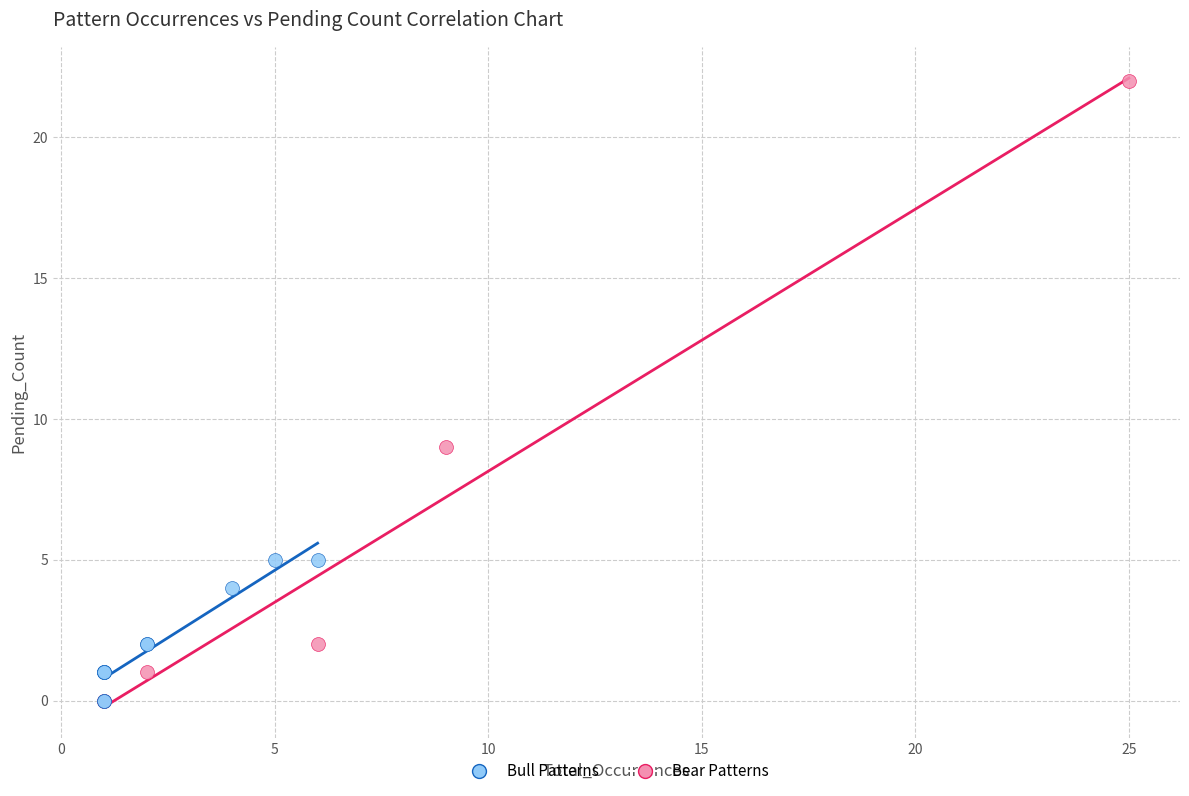

Which series contains the highest Y value?

Bear Patterns